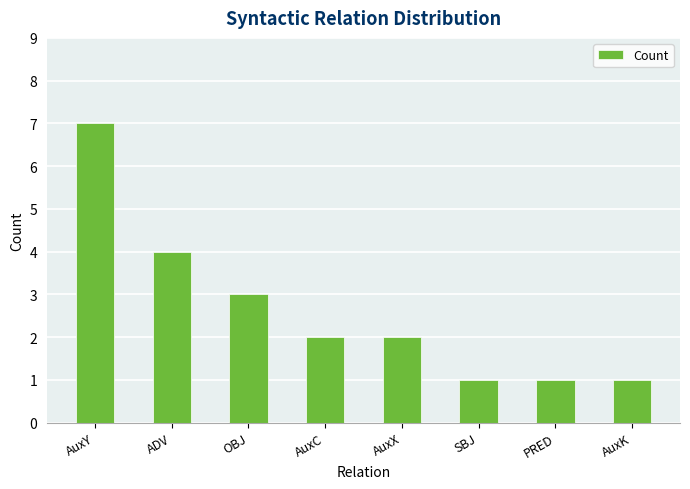

Read the value at AuxX.

2